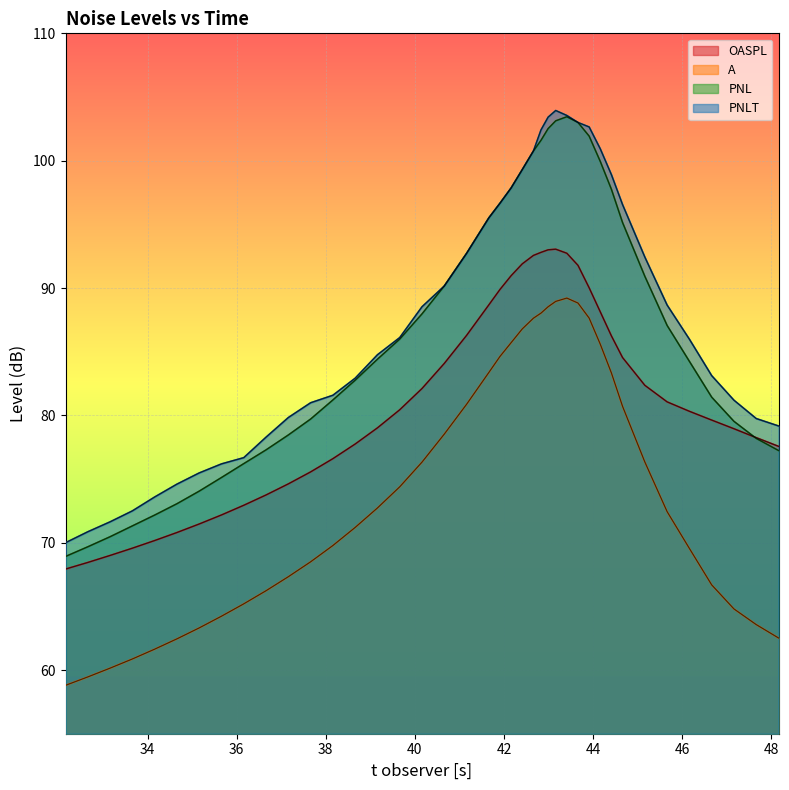

Reading left to right, transcribe all the data shown in this chart.

OASPL: 67.9	68.5	69.0	69.6	70.2	70.8	71.5	72.2	72.9	73.8	74.6	75.6	76.6	77.8	79.0	80.4	82.1	84.1	86.3	88.7	89.9	91.0	91.9	92.6	92.8	93.0	93.0	92.7	91.8	90.0	88.1	86.2	84.5	82.4	81.1	80.3	79.6	79.0	78.2	77.6
A: 58.8	59.5	60.1	60.9	61.6	62.5	63.3	64.2	65.2	66.2	67.3	68.5	69.8	71.2	72.7	74.4	76.3	78.5	80.9	83.4	84.6	85.7	86.8	87.6	88.0	88.5	89.0	89.2	88.8	87.6	85.6	83.3	80.7	76.3	72.4	69.5	66.7	64.8	63.6	62.5
PNL: 68.9	69.7	70.5	71.3	72.2	73.1	74.0	75.1	76.2	77.3	78.5	79.7	81.2	82.8	84.4	86.0	88.0	90.2	92.7	95.5	96.7	97.9	99.3	100.8	101.6	102.5	103.1	103.5	103.0	101.9	99.9	97.8	95.1	90.9	87.1	84.2	81.4	79.5	78.2	77.2
PNLT: 70.0	70.9	71.6	72.5	73.6	74.6	75.5	76.2	76.7	78.3	79.8	81.0	81.6	82.9	84.8	86.1	88.5	90.2	92.7	95.5	96.7	97.9	99.3	100.8	102.4	103.4	103.9	103.5	103.0	102.7	100.9	98.9	96.5	92.4	88.7	86.0	83.1	81.2	79.8	79.2